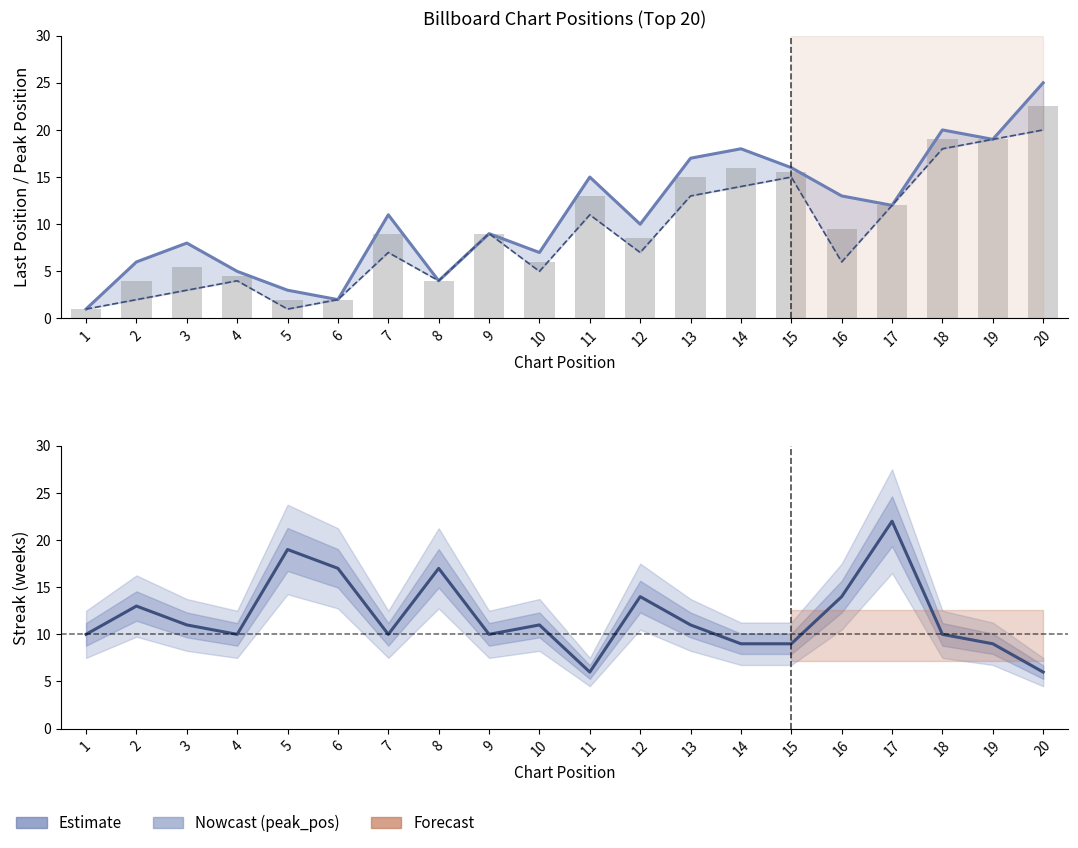

Count the number of data series in this chart.

4